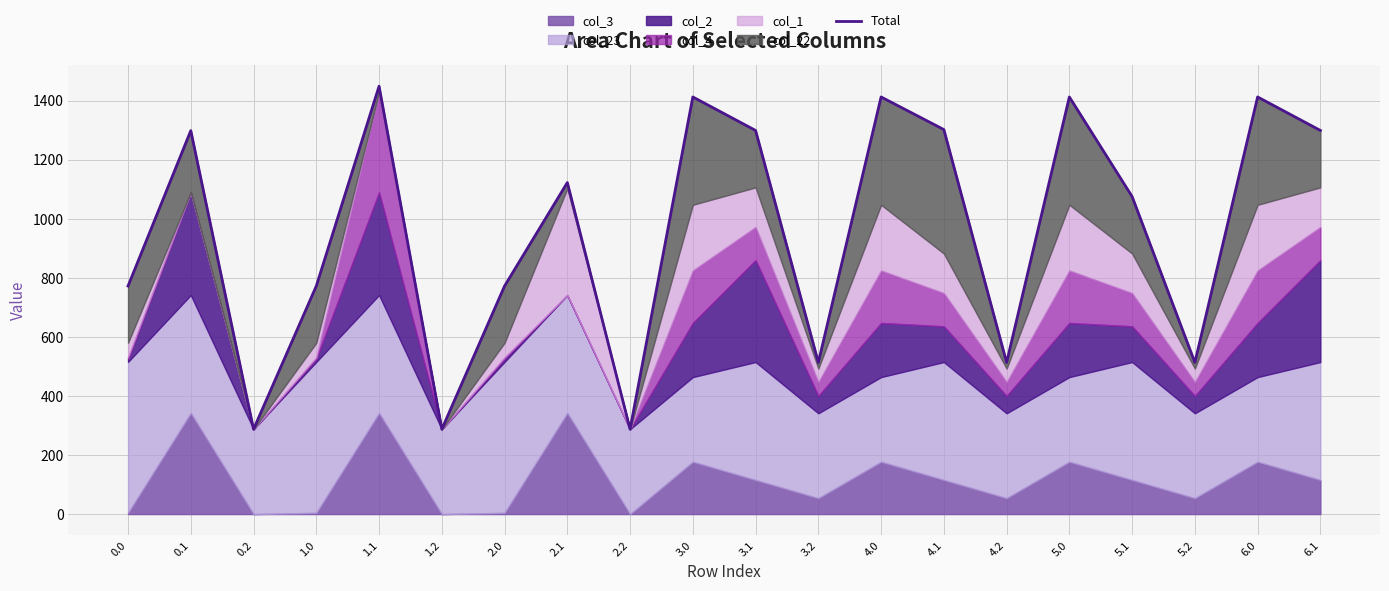

List the labels in order of value, largest first.

1.1, 3.0, 4.0, 5.0, 6.0, 4.1, 3.1, 6.1, 0.1, 2.1, 5.1, 1.0, 2.0, 0.0, 3.2, 4.2, 5.2, 0.2, 1.2, 2.2